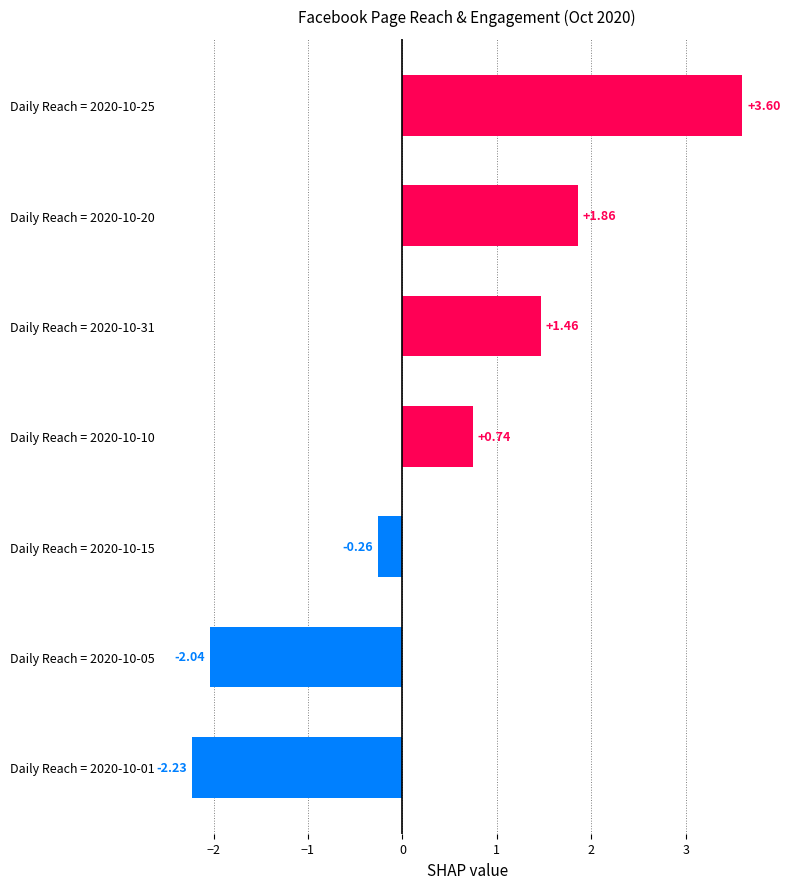

What is the average value?

0.4